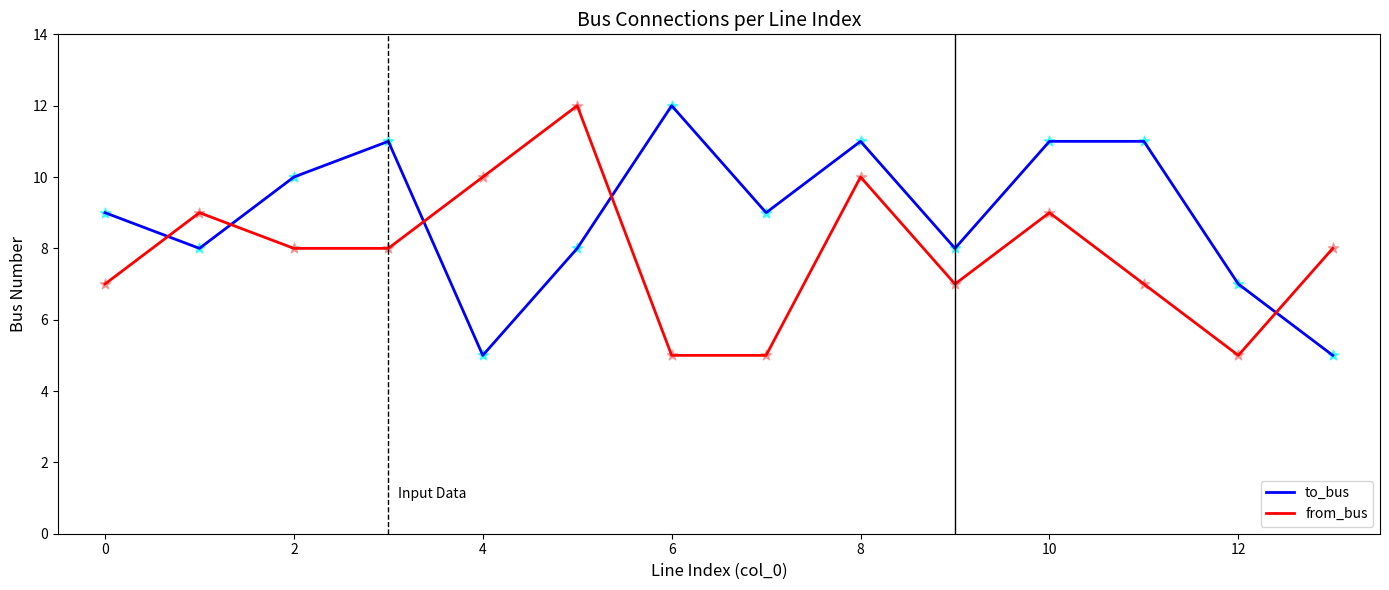

Which series has the largest total across all categories?

to_bus